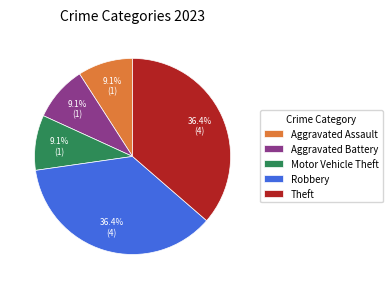

Does any single category account for the majority?

No